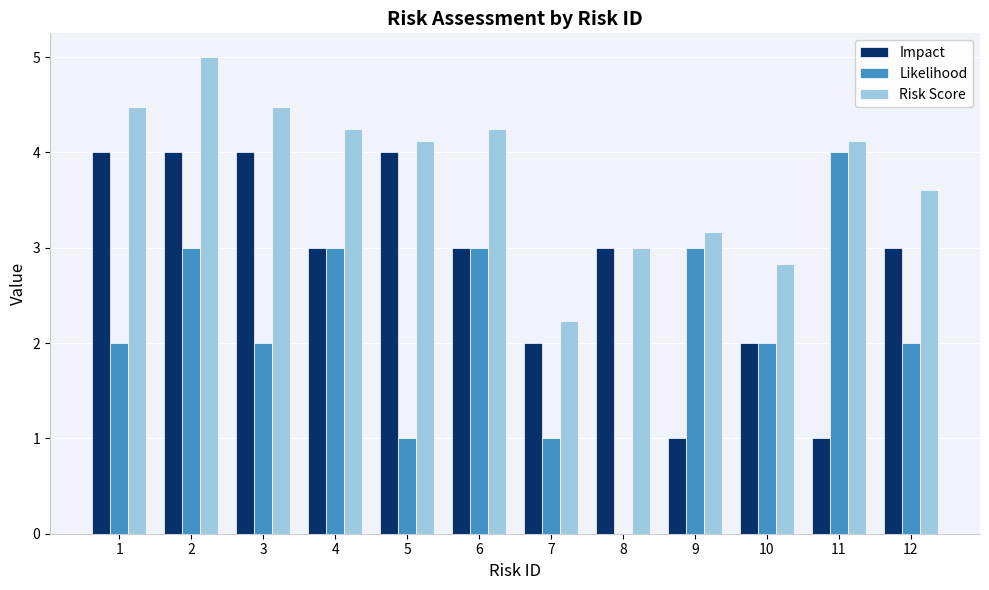

What is the maximum value for Risk Score?

5.0